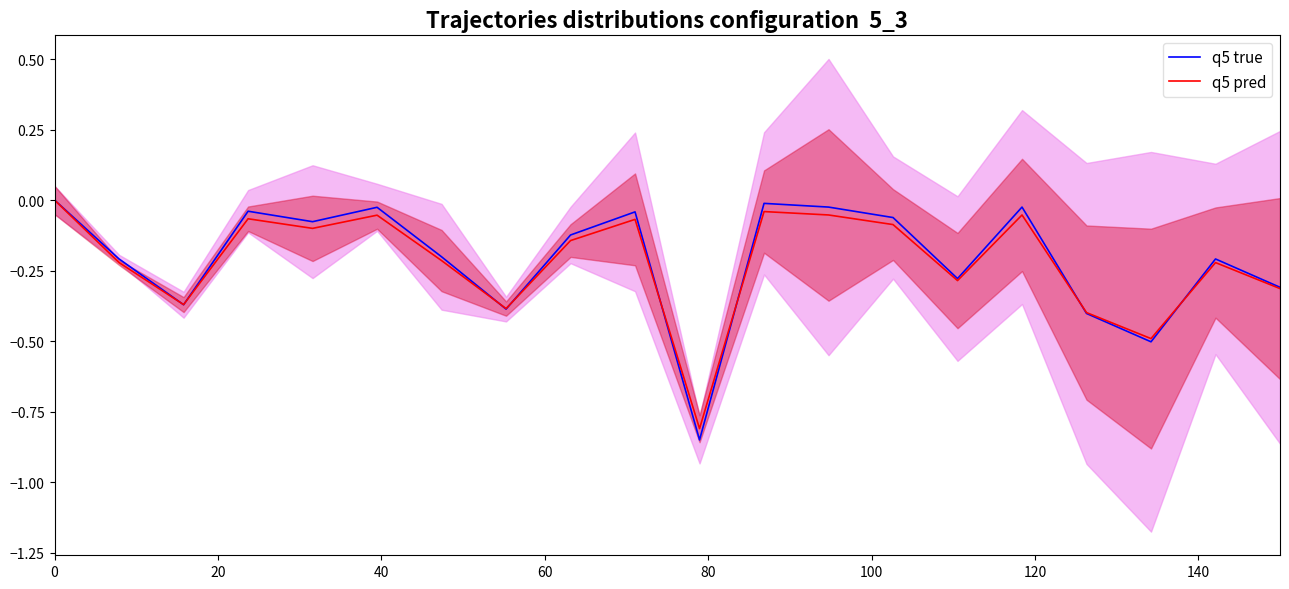

How many values in the q5 pred series are below 0?

19